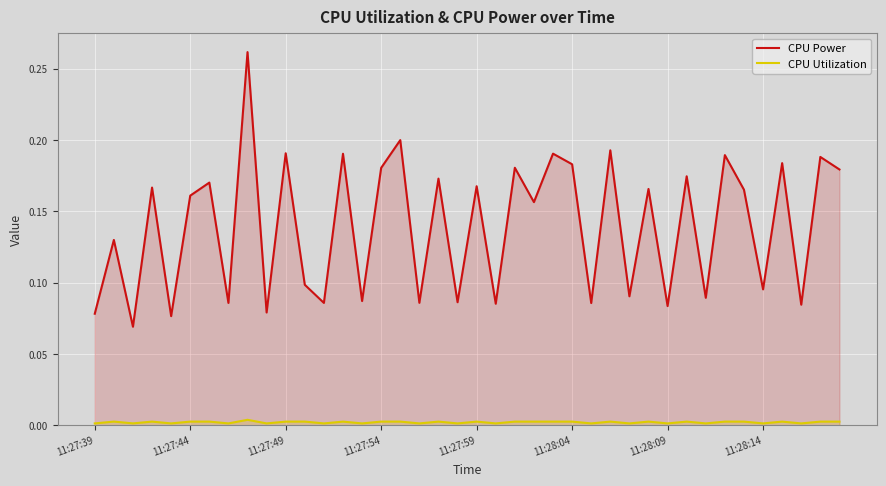

True or false: CPU Utilization and CPU Power intersect in this chart.

False